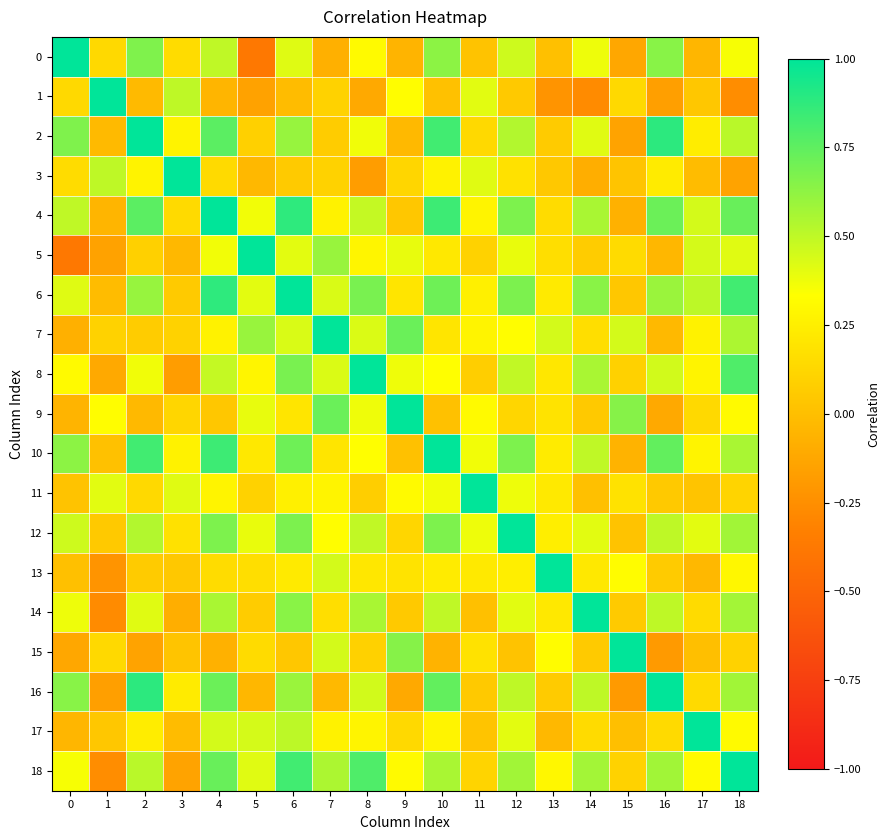

Reading right to left, transcribe all the data shown in this chart.

0: 18=0.4	17=-0.0	16=0.6	15=-0.1	14=0.4	13=0.0	12=0.5	11=0.0	10=0.6	9=-0.1	8=0.3	7=-0.1	6=0.4	5=-0.4	4=0.5	3=0.2	2=0.7	1=0.1	0=1.0
1: 18=-0.3	17=0.0	16=-0.2	15=0.1	14=-0.3	13=-0.2	12=0.1	11=0.4	10=0.0	9=0.3	8=-0.1	7=0.1	6=-0.0	5=-0.1	4=-0.1	3=0.5	2=-0.0	1=1.0	0=0.1
2: 18=0.5	17=0.2	16=0.9	15=-0.1	14=0.4	13=0.1	12=0.5	11=0.1	10=0.8	9=-0.0	8=0.4	7=0.1	6=0.6	5=0.1	4=0.8	3=0.3	2=1.0	1=-0.0	0=0.7
3: 18=-0.1	17=-0.0	16=0.2	15=0.0	14=-0.1	13=0.0	12=0.2	11=0.4	10=0.3	9=0.1	8=-0.2	7=0.1	6=0.1	5=-0.0	4=0.1	3=1.0	2=0.3	1=0.5	0=0.2
4: 18=0.7	17=0.4	16=0.7	15=-0.1	14=0.6	13=0.1	12=0.7	11=0.3	10=0.8	9=0.0	8=0.5	7=0.3	6=0.9	5=0.4	4=1.0	3=0.1	2=0.8	1=-0.1	0=0.5
5: 18=0.4	17=0.4	16=-0.0	15=0.1	14=0.1	13=0.2	12=0.4	11=0.1	10=0.2	9=0.4	8=0.3	7=0.6	6=0.4	5=1.0	4=0.4	3=-0.0	2=0.1	1=-0.1	0=-0.4
6: 18=0.8	17=0.5	16=0.6	15=0.0	14=0.6	13=0.2	12=0.7	11=0.3	10=0.7	9=0.2	8=0.7	7=0.4	6=1.0	5=0.4	4=0.9	3=0.1	2=0.6	1=-0.0	0=0.4
7: 18=0.5	17=0.3	16=-0.0	15=0.4	14=0.2	13=0.4	12=0.3	11=0.3	10=0.2	9=0.7	8=0.4	7=1.0	6=0.4	5=0.6	4=0.3	3=0.1	2=0.1	1=0.1	0=-0.1
8: 18=0.8	17=0.3	16=0.5	15=0.1	14=0.6	13=0.2	12=0.5	11=0.1	10=0.3	9=0.4	8=1.0	7=0.4	6=0.7	5=0.3	4=0.5	3=-0.2	2=0.4	1=-0.1	0=0.3
9: 18=0.3	17=0.1	16=-0.1	15=0.6	14=0.1	13=0.2	12=0.1	11=0.3	10=0.0	9=1.0	8=0.4	7=0.7	6=0.2	5=0.4	4=0.0	3=0.1	2=-0.0	1=0.3	0=-0.1
10: 18=0.6	17=0.3	16=0.7	15=-0.1	14=0.5	13=0.2	12=0.7	11=0.4	10=1.0	9=0.0	8=0.3	7=0.2	6=0.7	5=0.2	4=0.8	3=0.3	2=0.8	1=0.0	0=0.6
11: 18=0.1	17=0.0	16=0.1	15=0.2	14=0.0	13=0.2	12=0.4	11=1.0	10=0.4	9=0.3	8=0.1	7=0.3	6=0.3	5=0.1	4=0.3	3=0.4	2=0.1	1=0.4	0=0.0
12: 18=0.6	17=0.4	16=0.5	15=0.0	14=0.4	13=0.2	12=1.0	11=0.4	10=0.7	9=0.1	8=0.5	7=0.3	6=0.7	5=0.4	4=0.7	3=0.2	2=0.5	1=0.1	0=0.5
13: 18=0.3	17=-0.0	16=0.1	15=0.3	14=0.2	13=1.0	12=0.2	11=0.2	10=0.2	9=0.2	8=0.2	7=0.4	6=0.2	5=0.2	4=0.1	3=0.0	2=0.1	1=-0.2	0=0.0
14: 18=0.6	17=0.1	16=0.5	15=0.1	14=1.0	13=0.2	12=0.4	11=0.0	10=0.5	9=0.1	8=0.6	7=0.2	6=0.6	5=0.1	4=0.6	3=-0.1	2=0.4	1=-0.3	0=0.4
15: 18=0.1	17=0.0	16=-0.2	15=1.0	14=0.1	13=0.3	12=0.0	11=0.2	10=-0.1	9=0.6	8=0.1	7=0.4	6=0.0	5=0.1	4=-0.1	3=0.0	2=-0.1	1=0.1	0=-0.1
16: 18=0.6	17=0.1	16=1.0	15=-0.2	14=0.5	13=0.1	12=0.5	11=0.1	10=0.7	9=-0.1	8=0.5	7=-0.0	6=0.6	5=-0.0	4=0.7	3=0.2	2=0.9	1=-0.2	0=0.6
17: 18=0.3	17=1.0	16=0.1	15=0.0	14=0.1	13=-0.0	12=0.4	11=0.0	10=0.3	9=0.1	8=0.3	7=0.3	6=0.5	5=0.4	4=0.4	3=-0.0	2=0.2	1=0.0	0=-0.0
18: 18=1.0	17=0.3	16=0.6	15=0.1	14=0.6	13=0.3	12=0.6	11=0.1	10=0.6	9=0.3	8=0.8	7=0.5	6=0.8	5=0.4	4=0.7	3=-0.1	2=0.5	1=-0.3	0=0.4